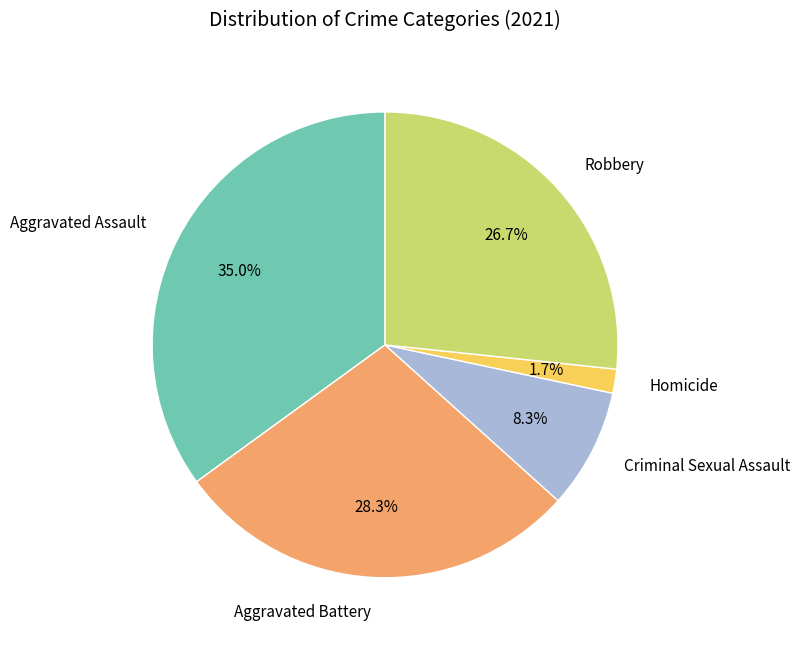

Is there any slice that represents more than half of the pie?

No